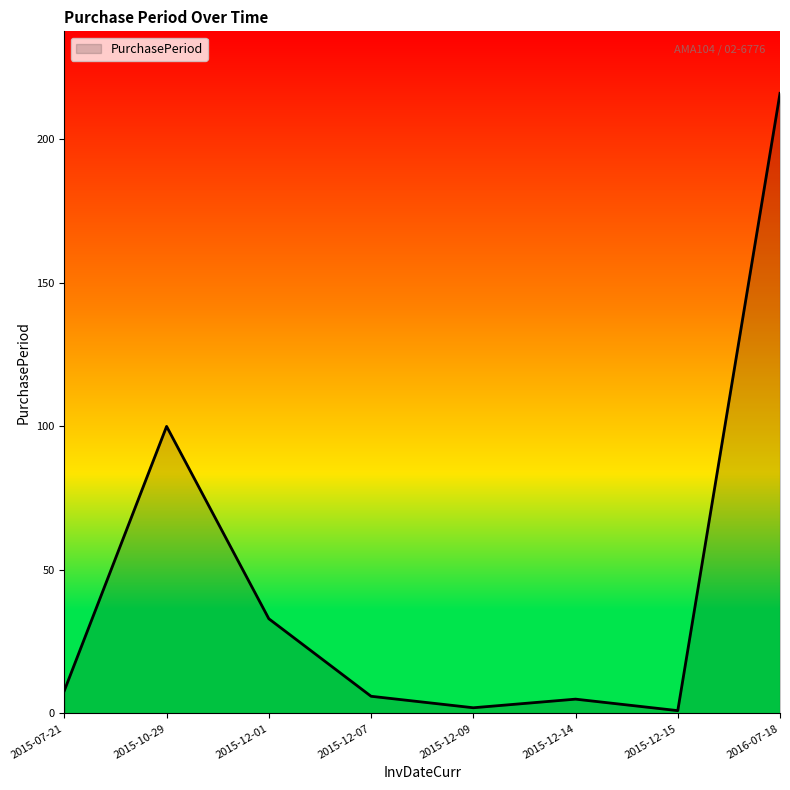

What position from the right is 2015-07-21?

8